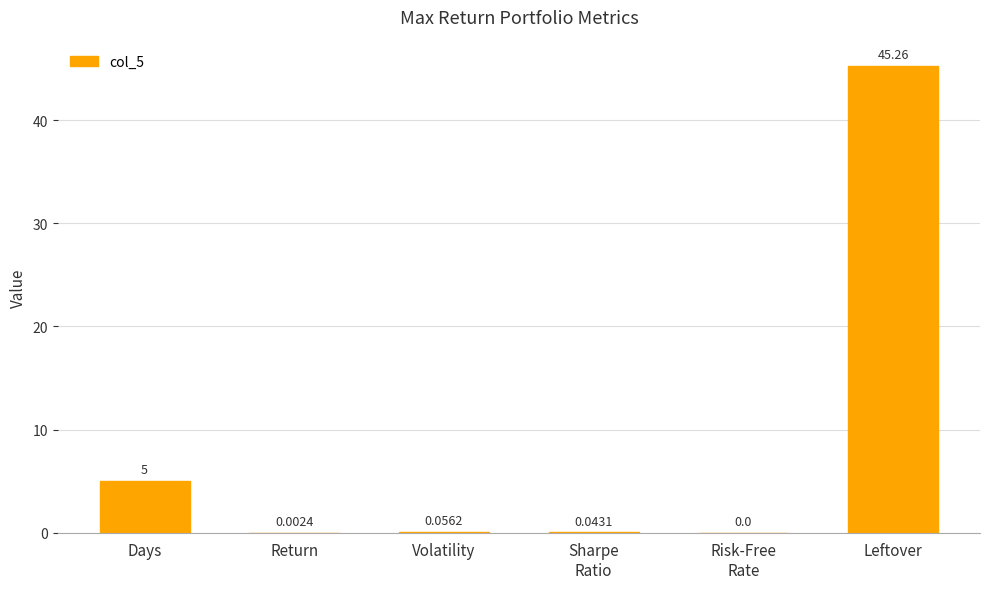

What is the maximum value shown in the chart?

45.3